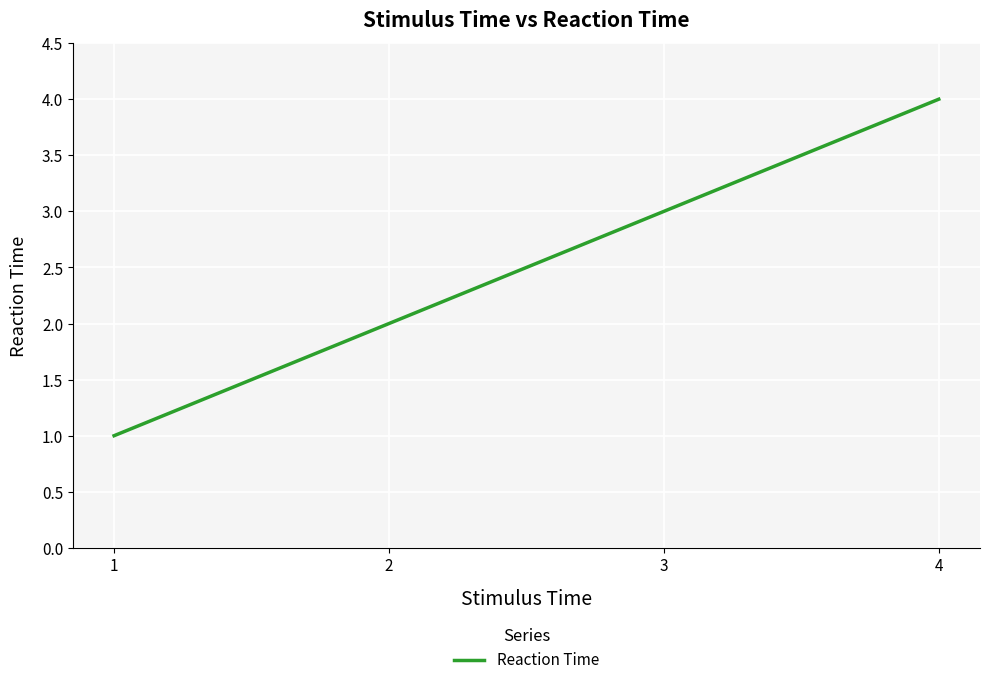

Is it true that the value at 4 is 7?

False